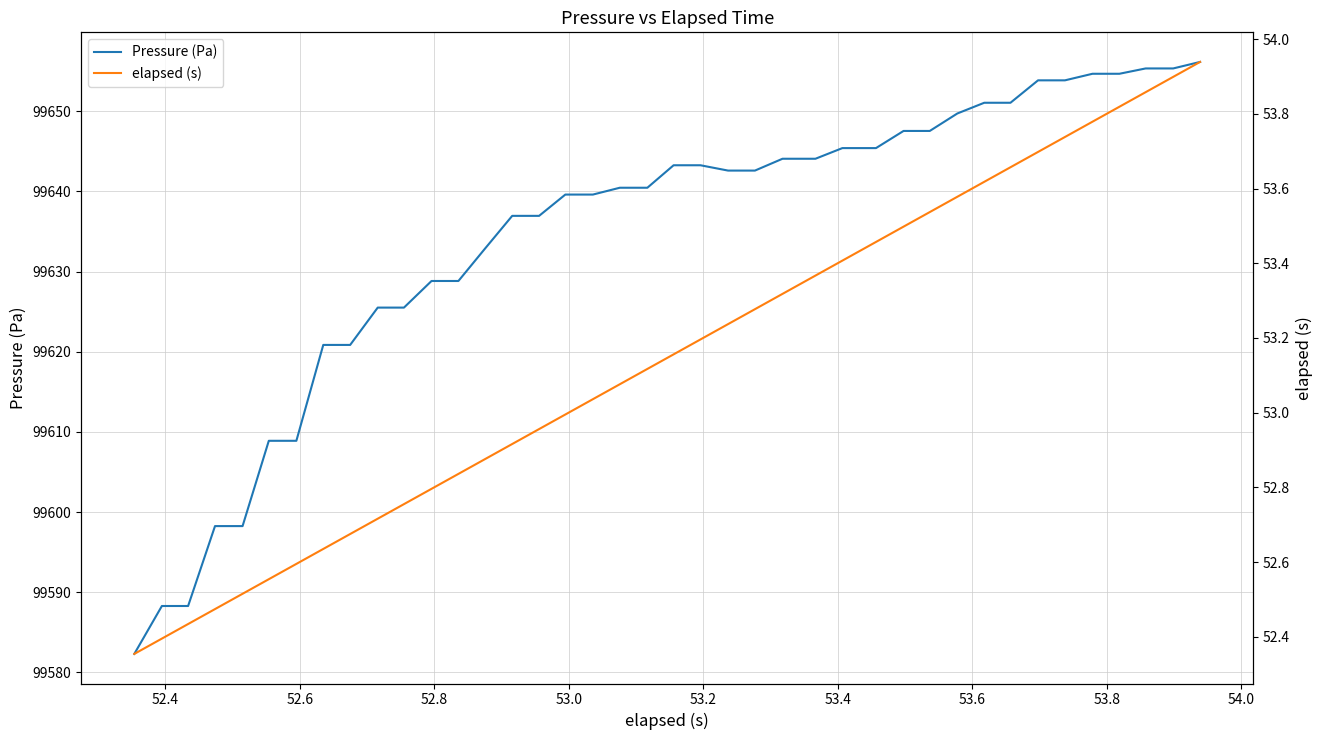

What are all the series names shown in the legend?

Pressure (Pa), elapsed (s)